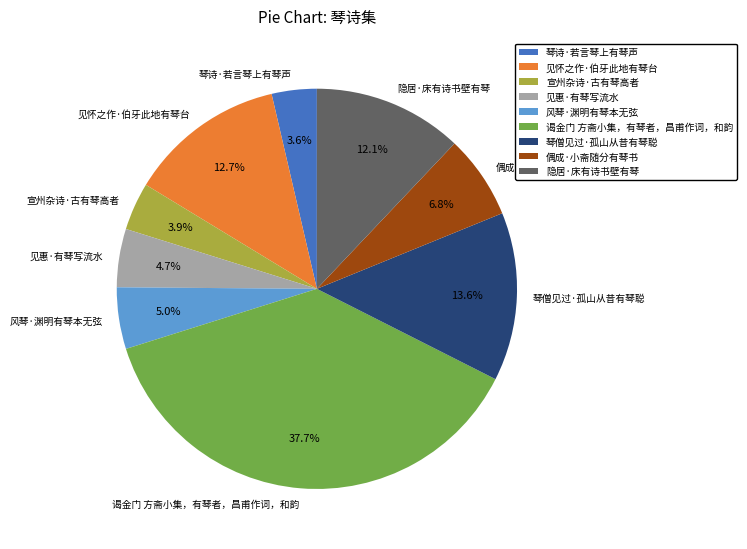

Count the number of slices in the pie.

9